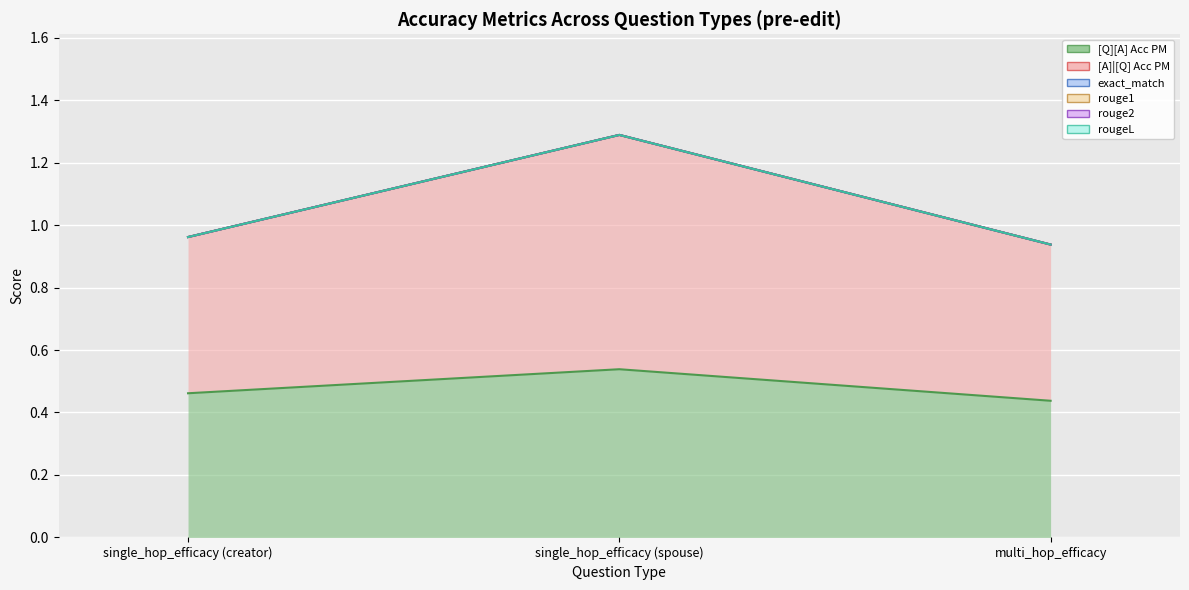

True or false: exact_match has a value of 0.0 at multi_hop_efficacy.

True